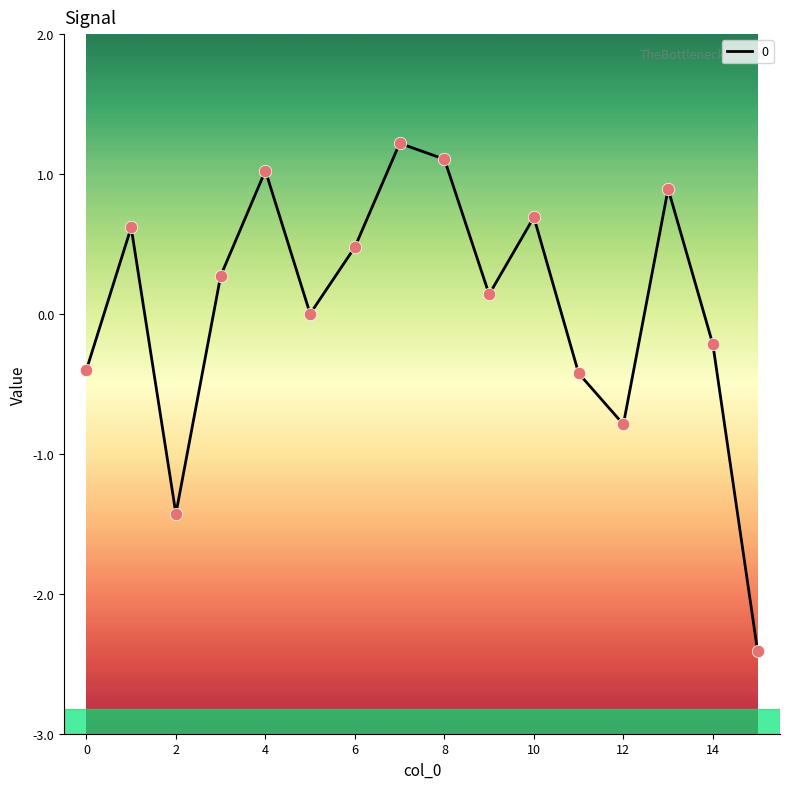

What is the maximum value shown in the chart?

1.2